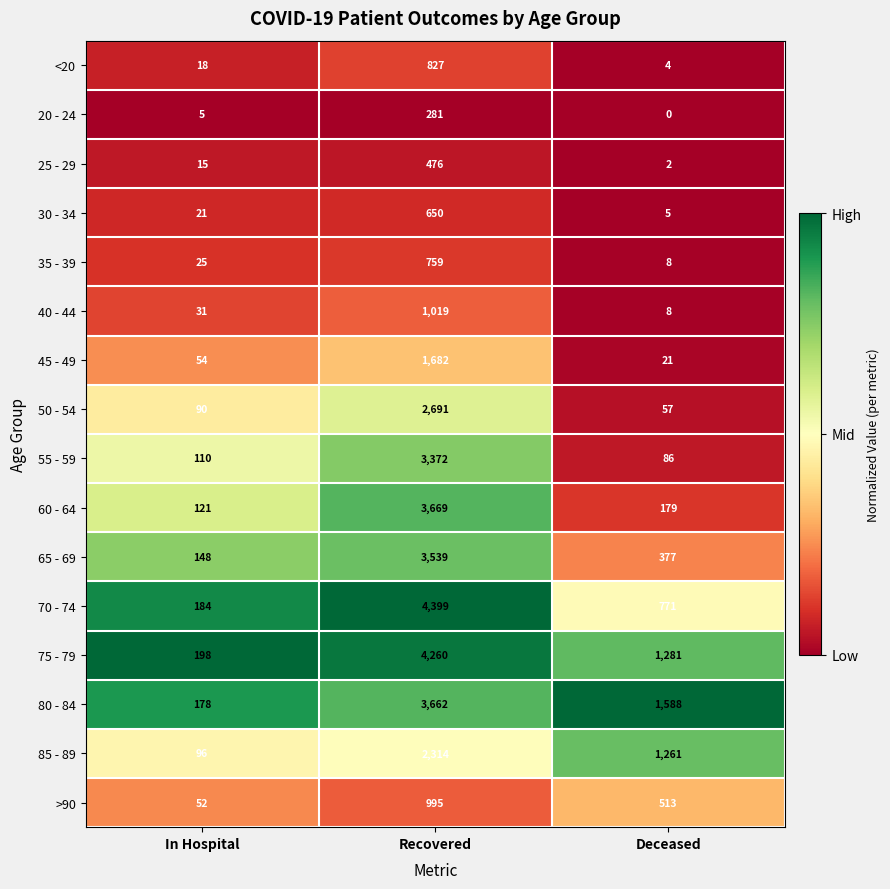

True or false: 75 - 79 has a value of 1281 at Deceased.

True